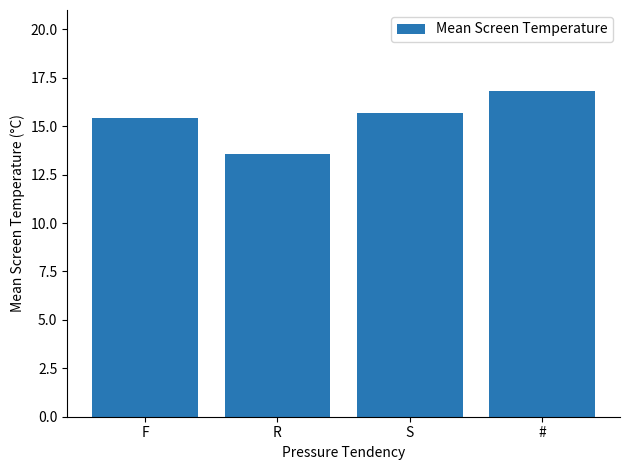

What is the value of the 4th bar from the left?

16.8